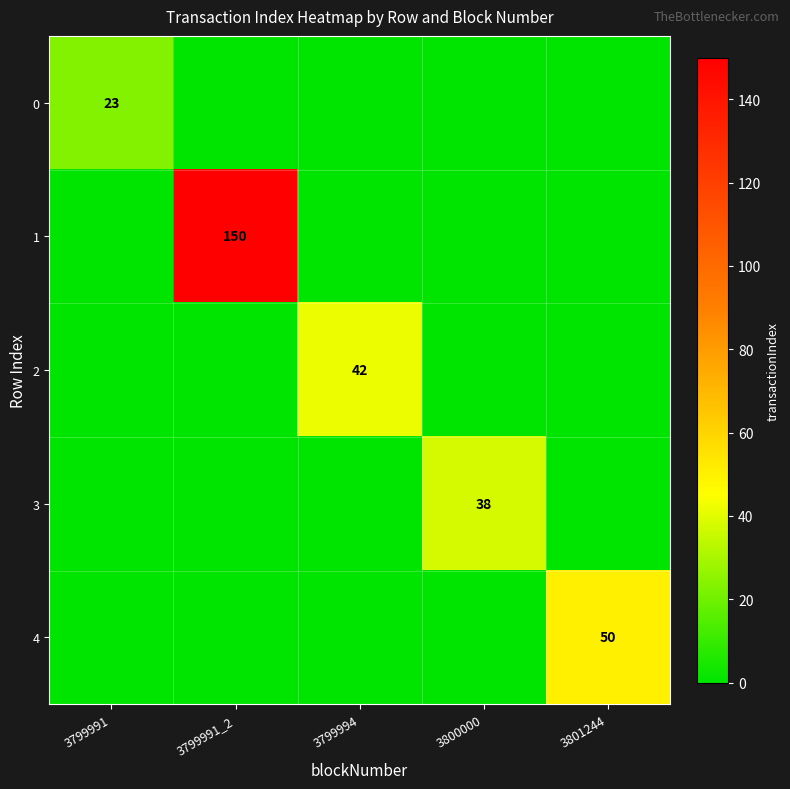

Count the number of categories in the chart.

5